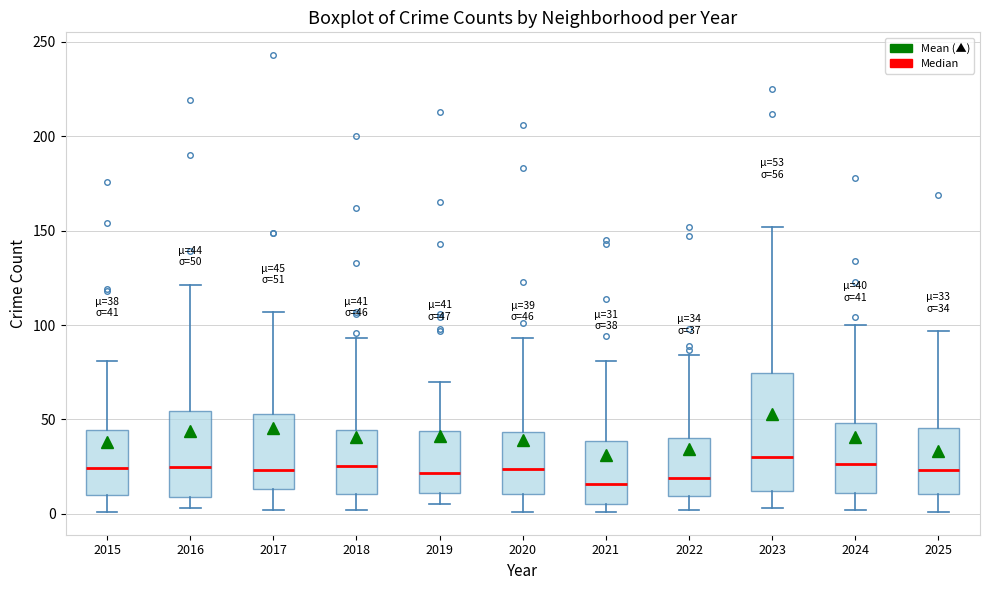

Comparing the boxes themselves (not the whiskers), which one is the tallest?

2023